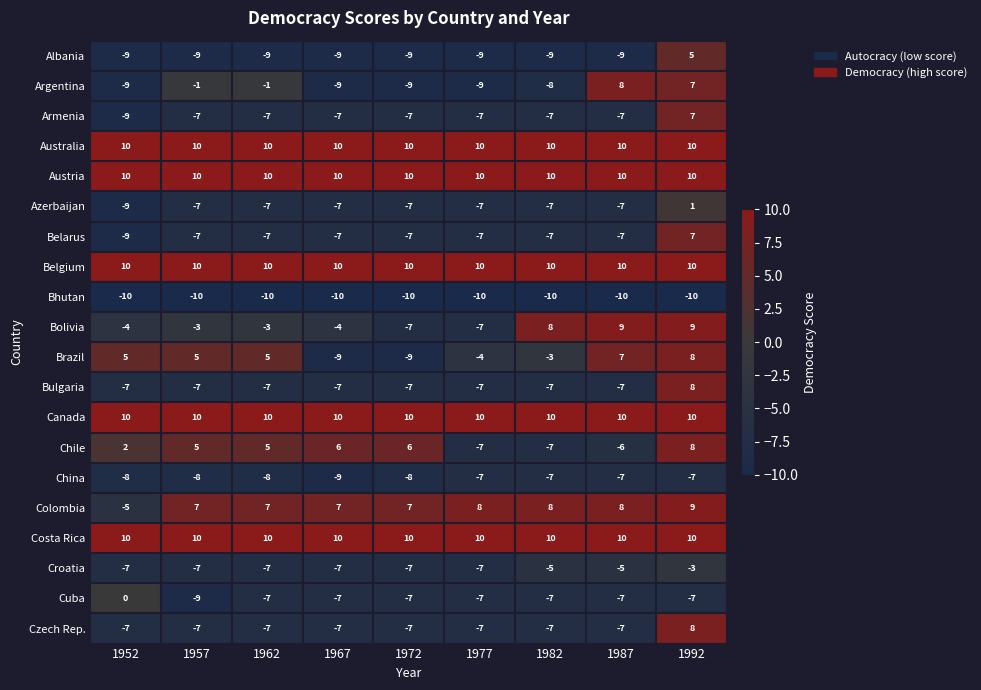

What is the greatest value displayed?

10